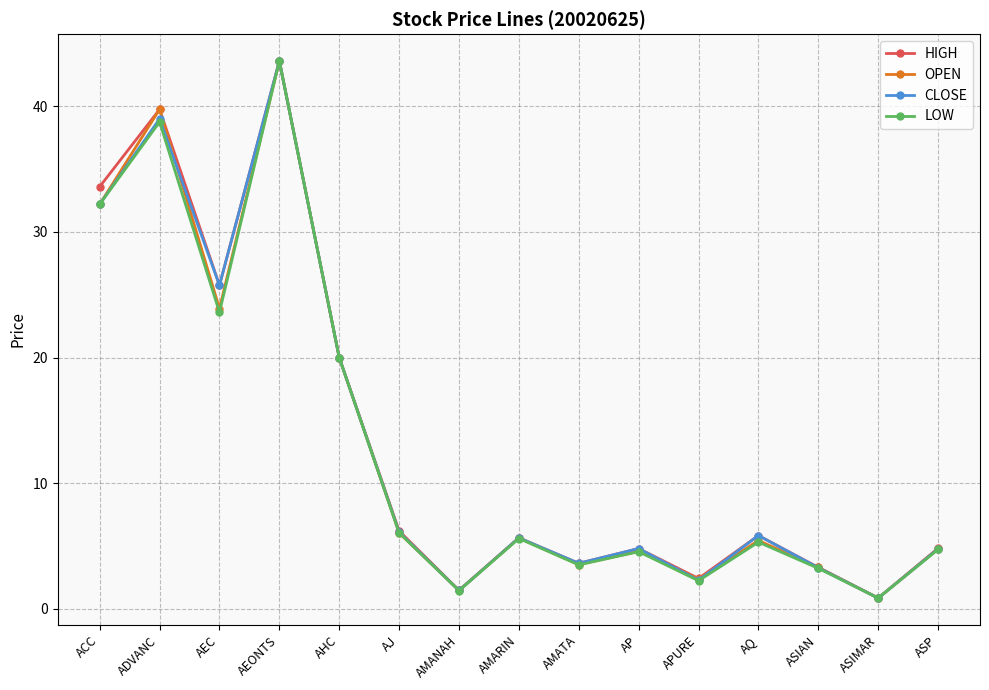

What is the label of the 8th point from the right?

AMARIN